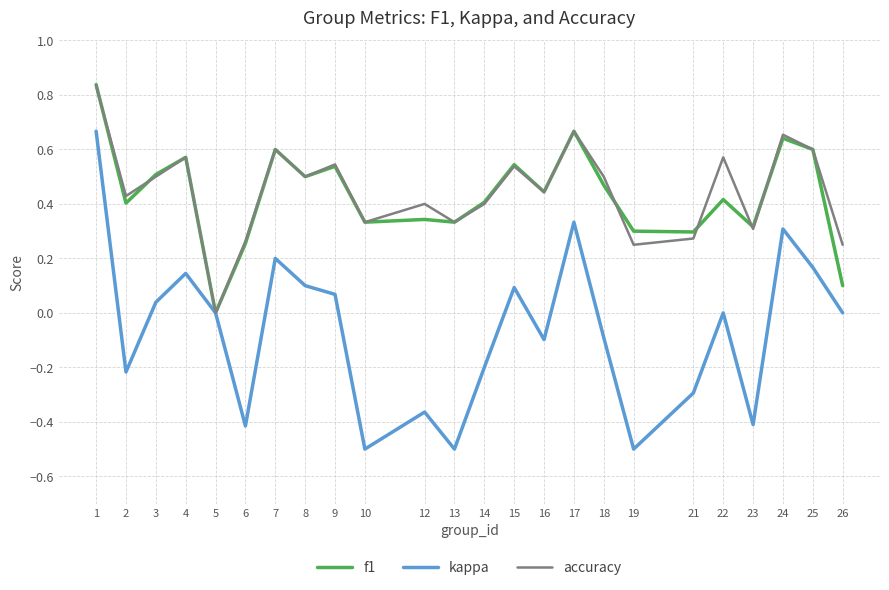

Between 14 and 15, which series saw the biggest shift?

kappa